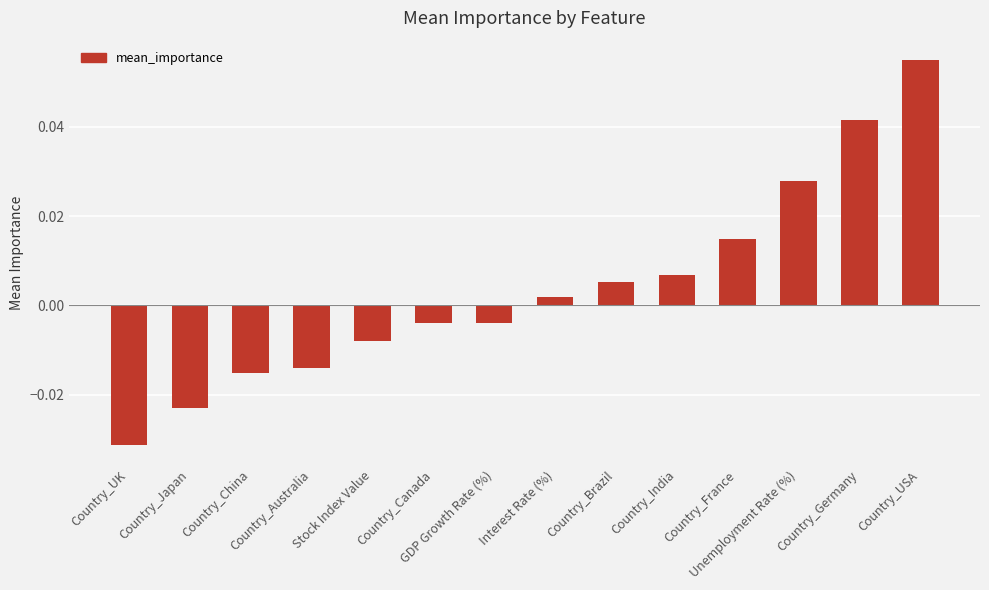

Which category has the highest value across all series?

Country_USA